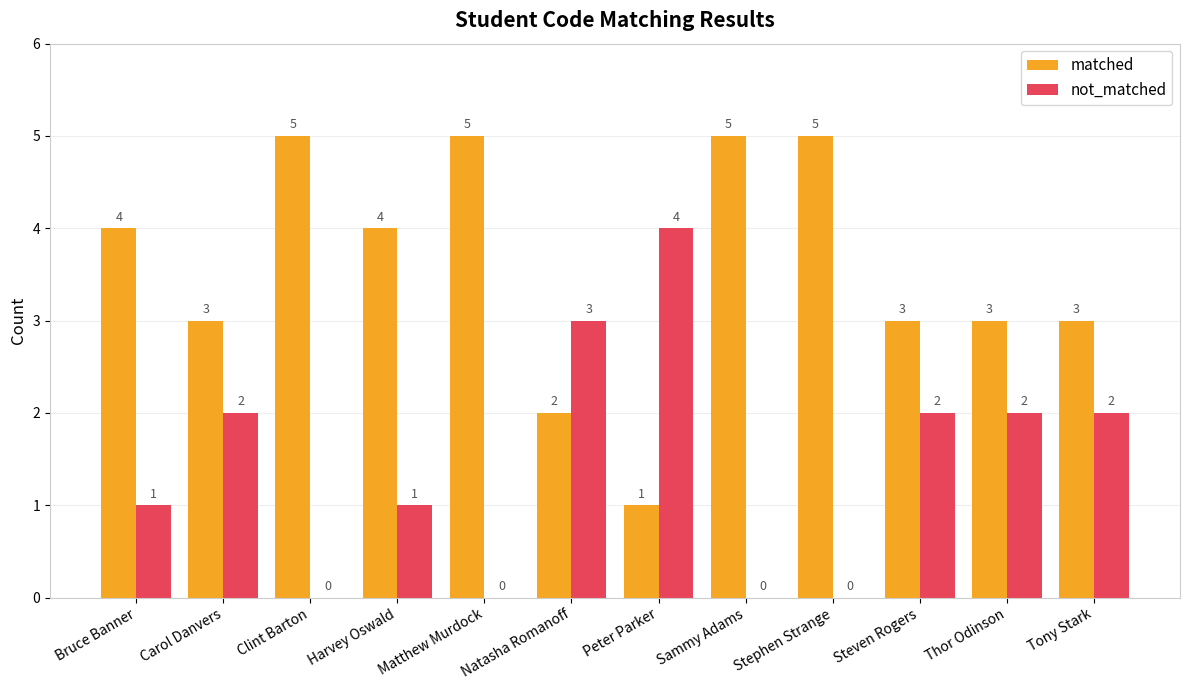

How many positive values does the not_matched series have?

8